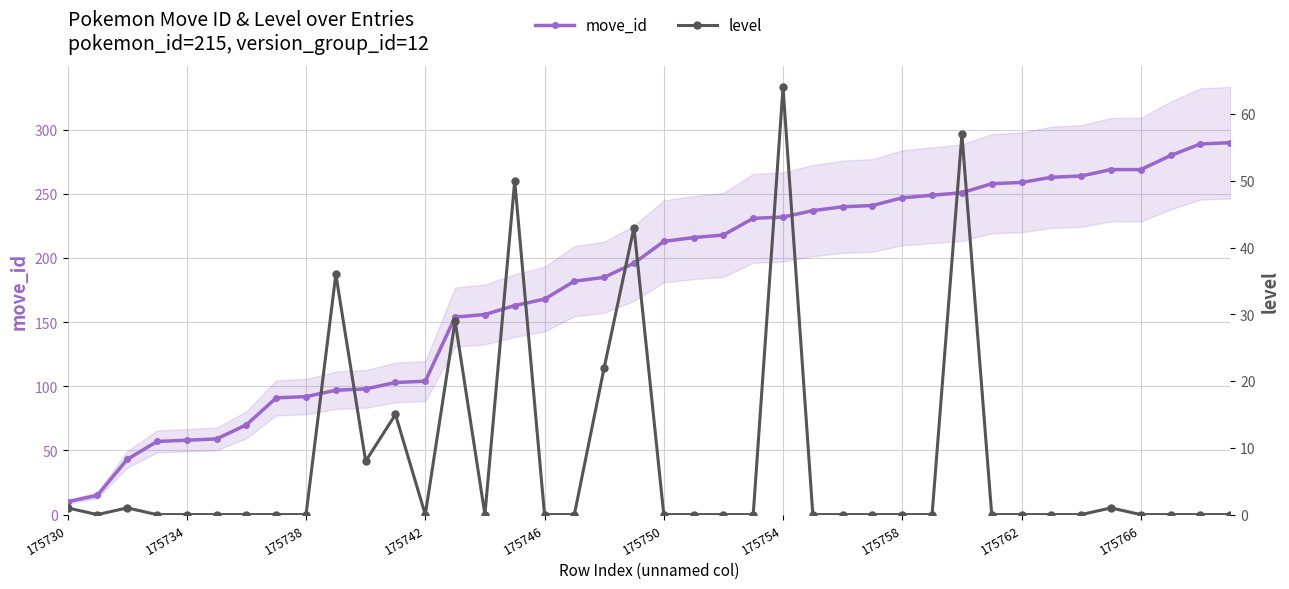

True or false: level and move_id cross at least once.

False